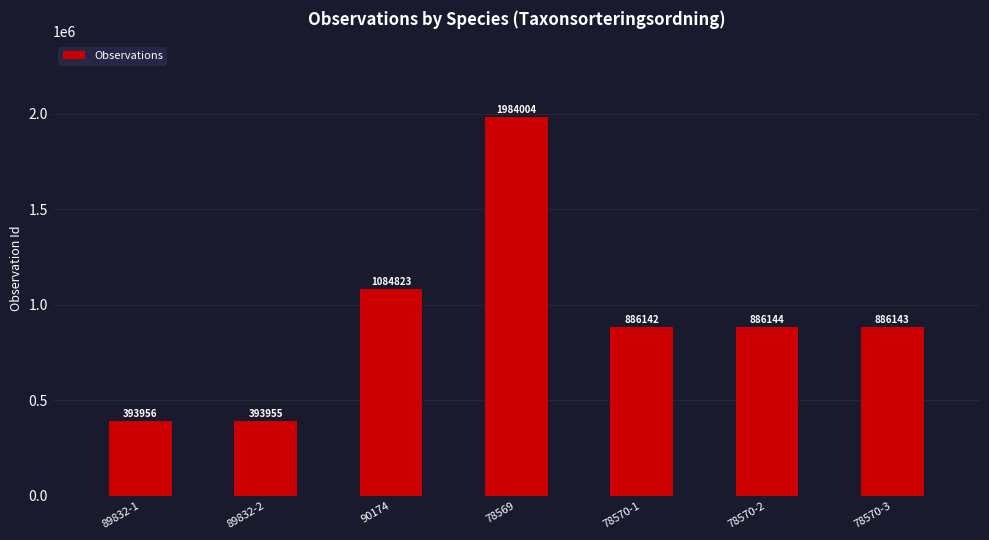

What is the value of the 5th bar from the left?

886142